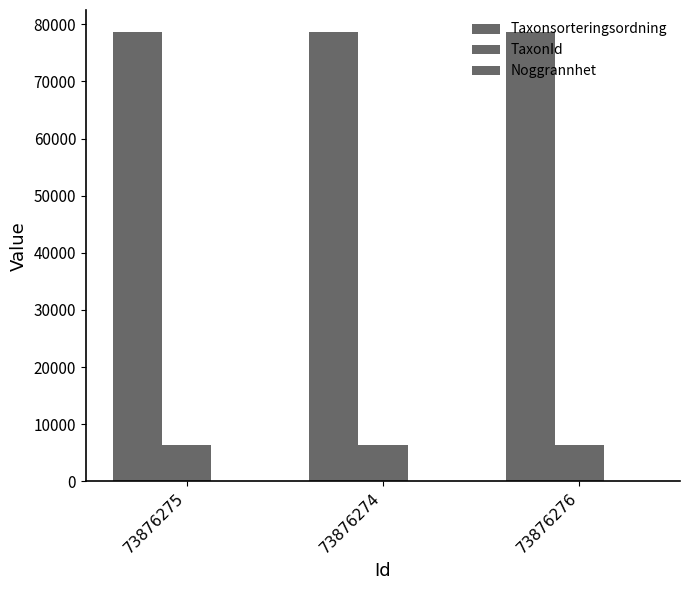

Does the chart contain stacked bars?

No